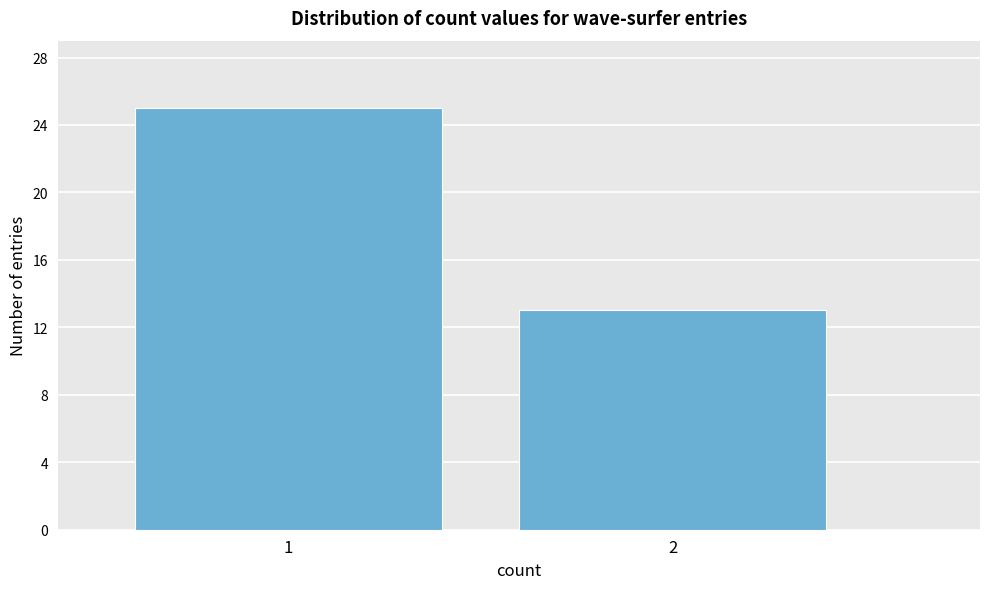

Reading right to left, transcribe all the data shown in this chart.

13	25